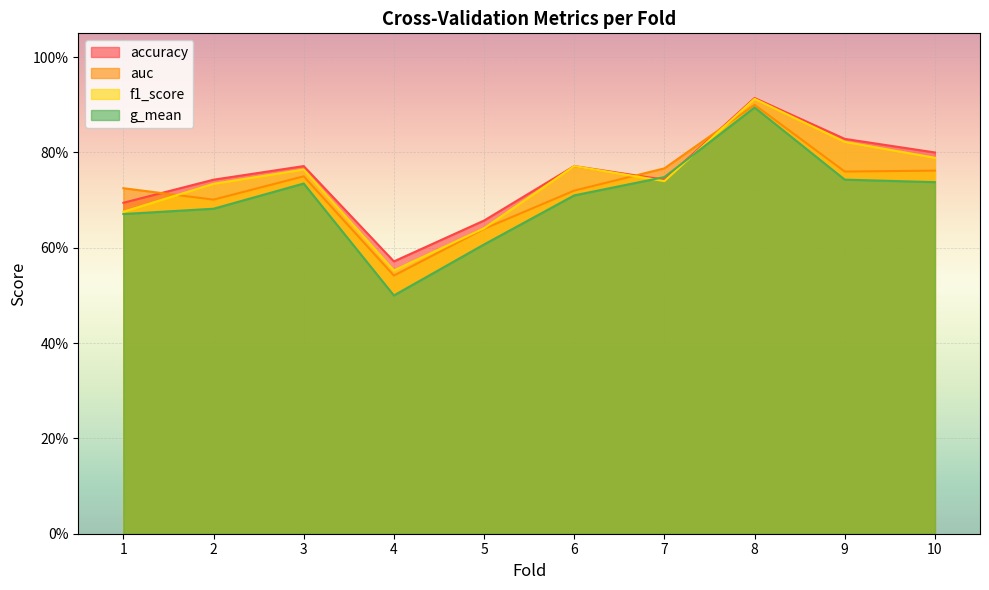

Where is the first local minimum for auc?

2